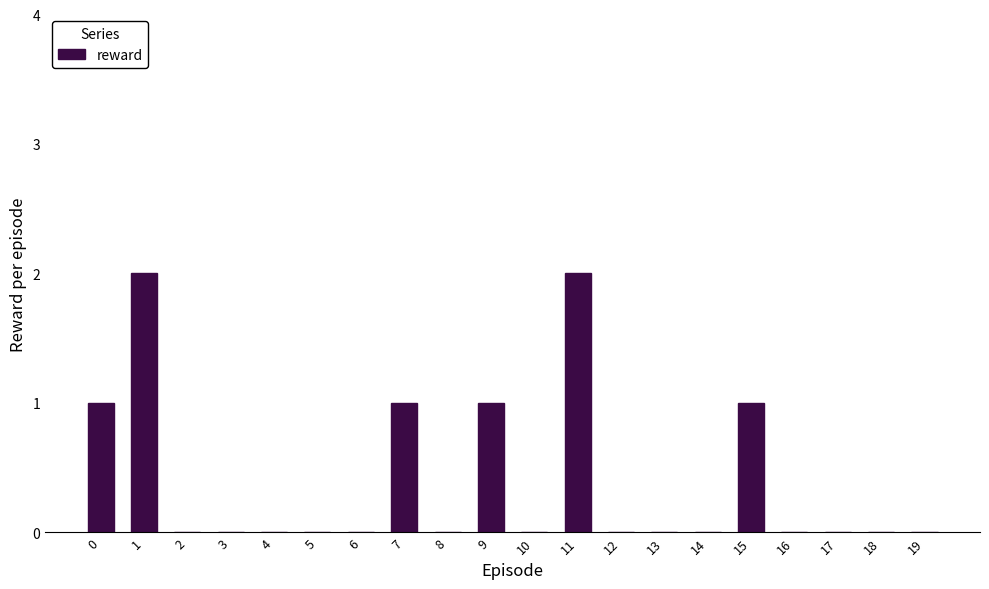

What is the greatest value displayed?

2